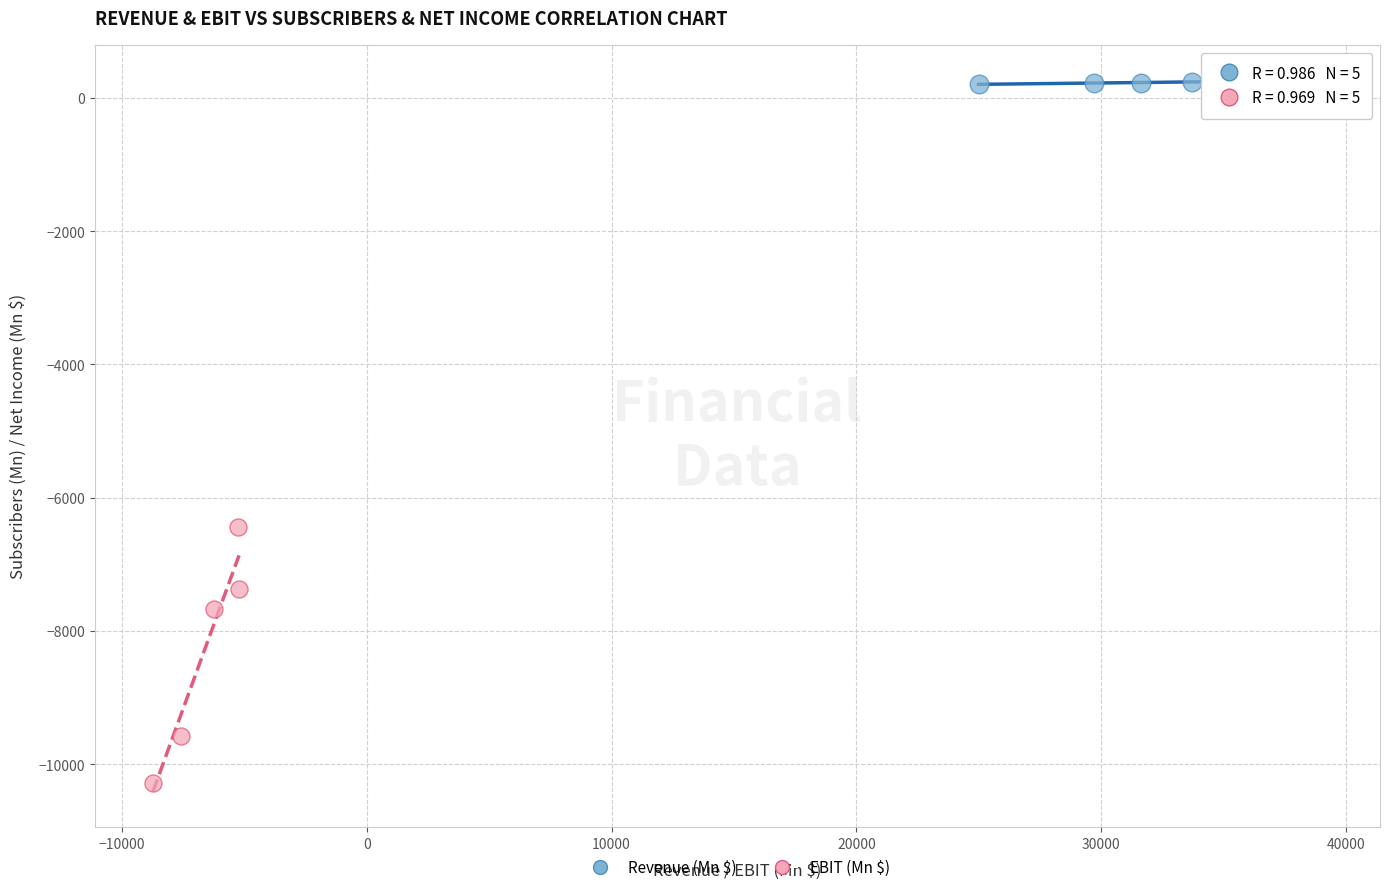

Which series has the widest spread of Y values?

EBIT (Mn $)